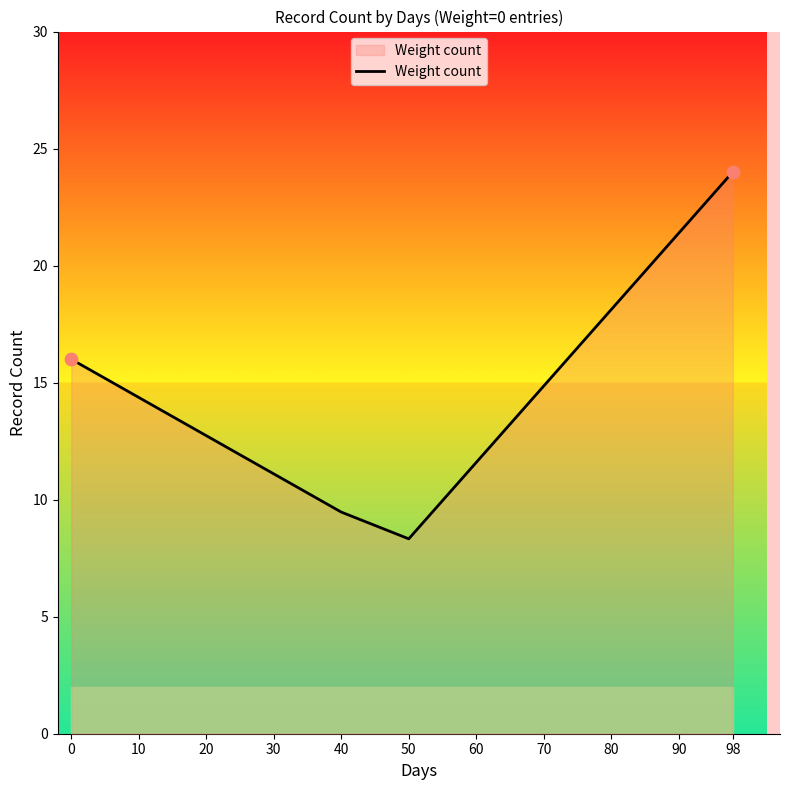

Between 90 and 0, which is larger?

90